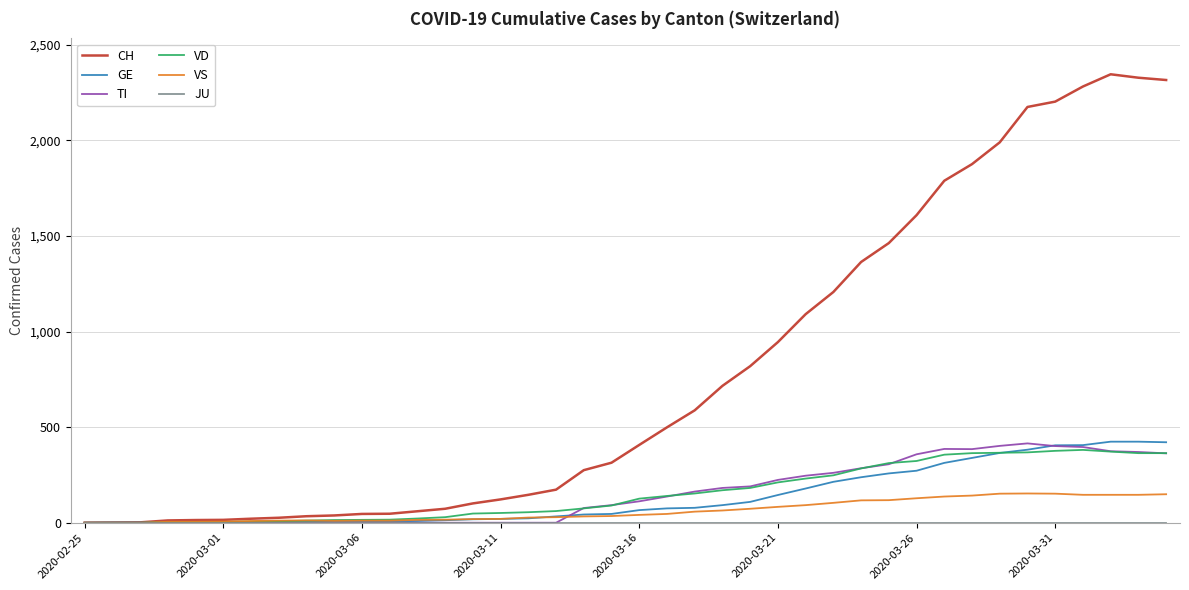

Which series has the largest total across all categories?

CH